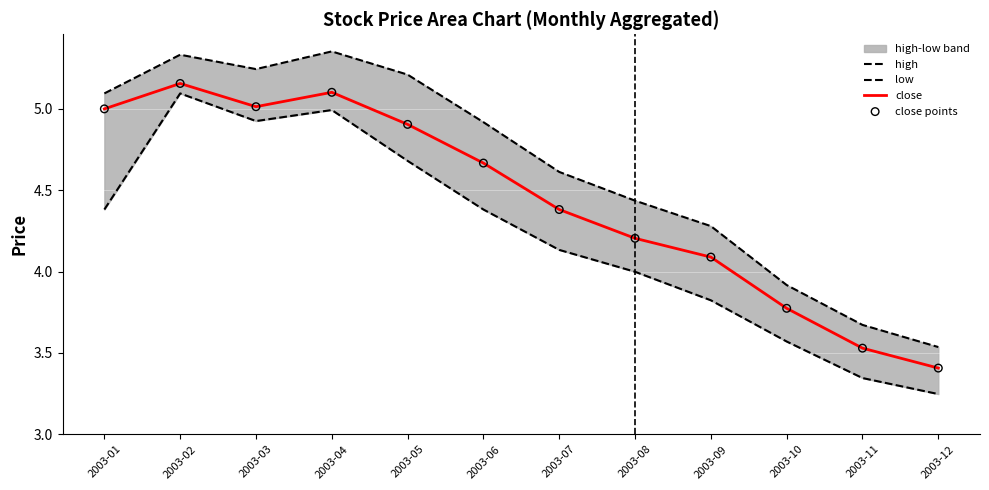

At which category is the sum across all series the highest?

2003-02